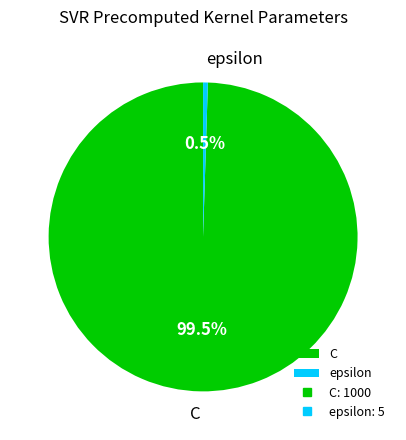

Combined, what portion of the pie is C and epsilon?

100.0%